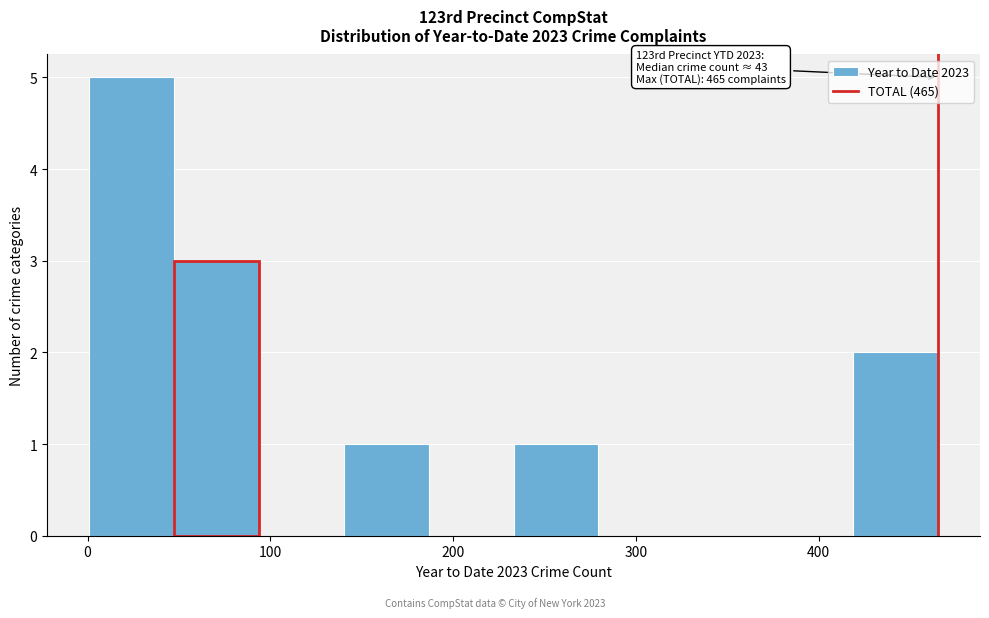

Which range on the x-axis has the tallest bar?

0 to 50